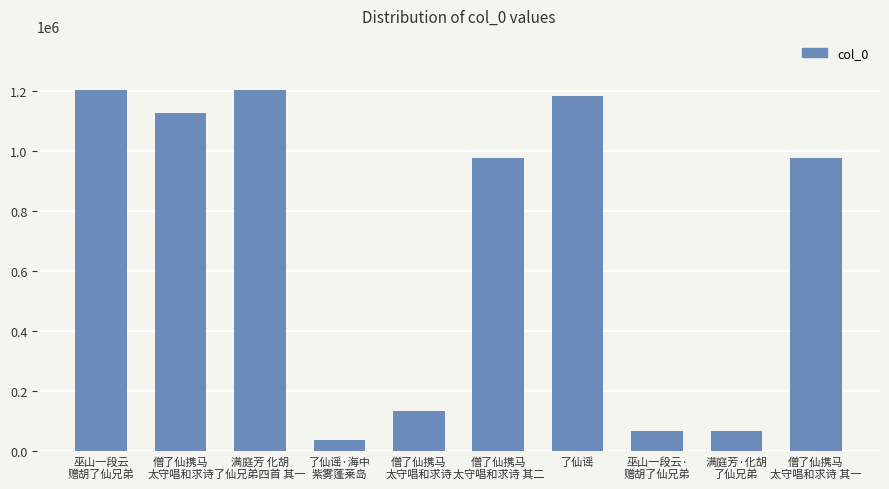

How many bars are there in total?

10